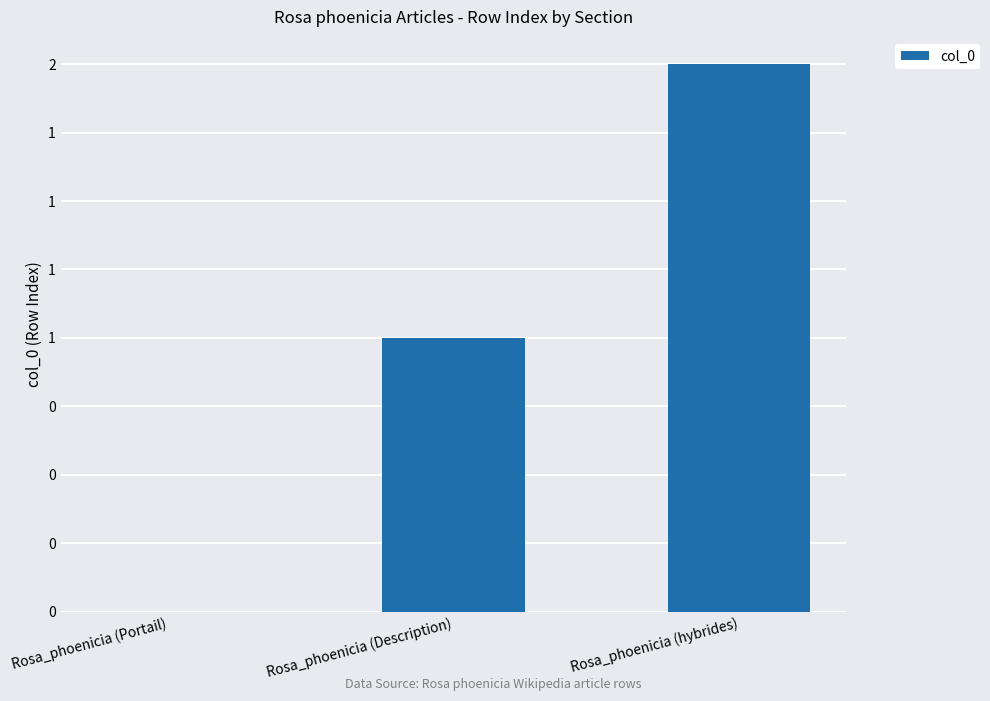

Count the values in the range 0 to 2.

3